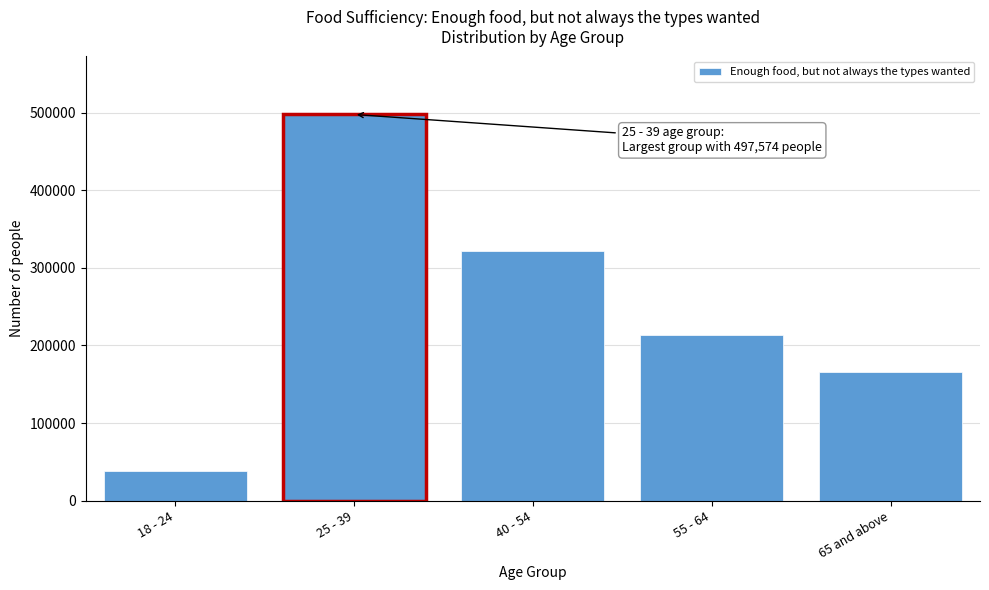

Reading left to right, list all the values displayed in this chart.

18 - 24=38909	25 - 39=497574	40 - 54=322003	55 - 64=213110	65 and above=166401